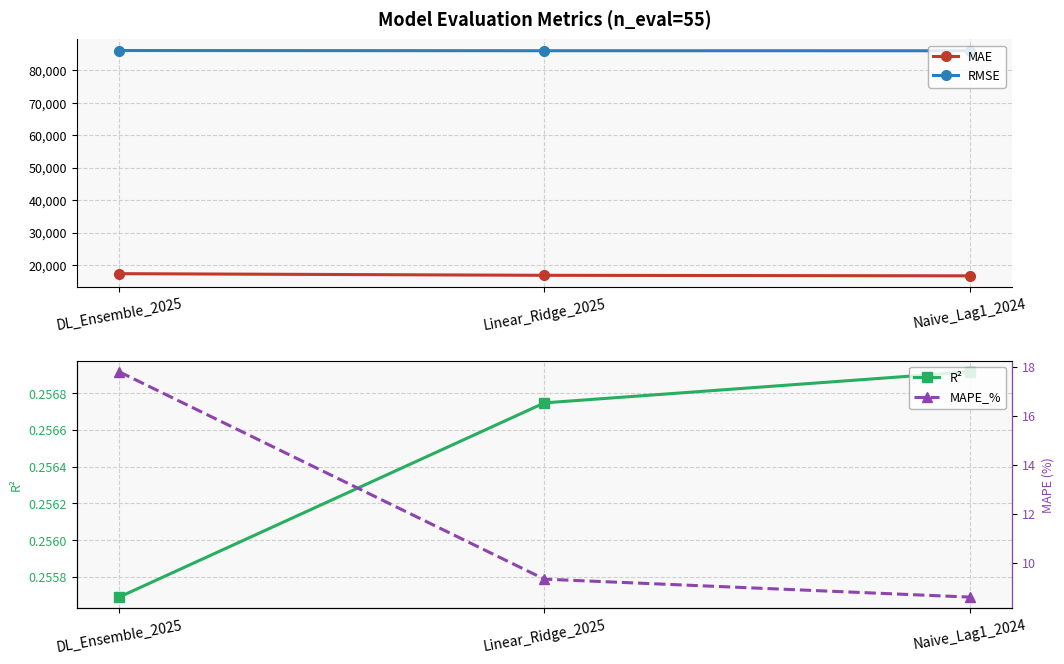

What is the difference between the maximum and minimum values in the MAPE_% series?

9.2